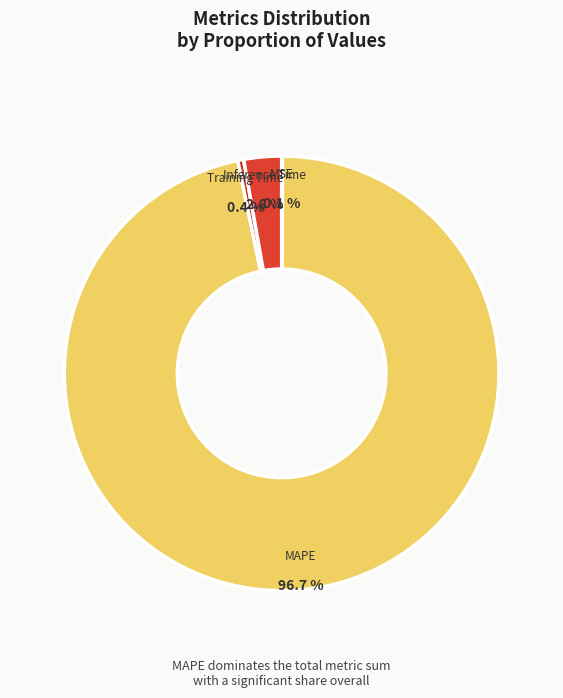

Rank the categories by value from highest to lowest.

MAPE, Inference Time, Training Time, MSE, SMAPE